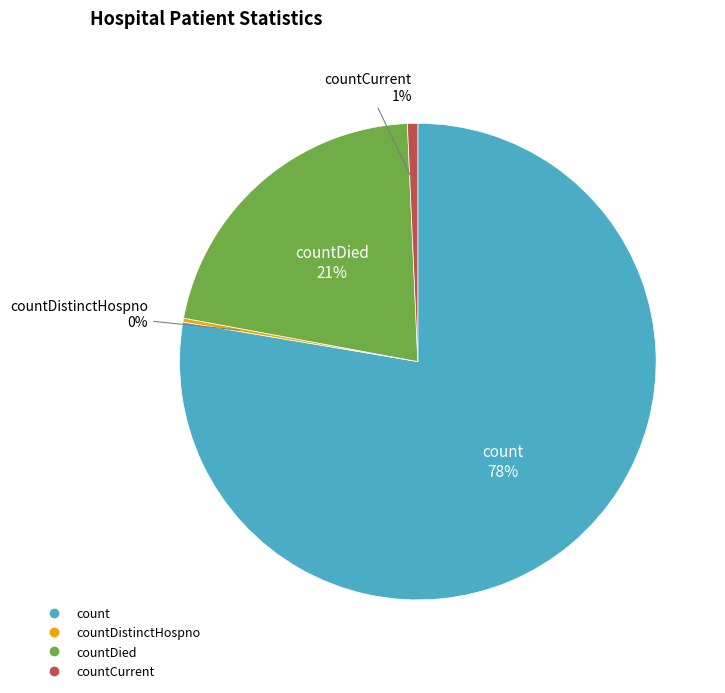

Is there a majority slice in this chart?

Yes